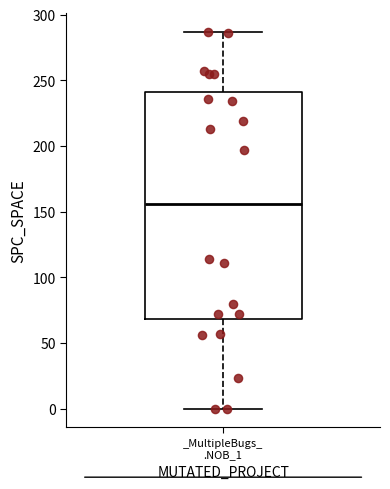

Transcribe this box plot: give where the median line is, the range the box spans, and where the two whiskers end, as read against the y-axis. The values are not printed on the chart, so give them approximately, as read against the axis.

median 155, box 70 to 240, whiskers 0 to 285